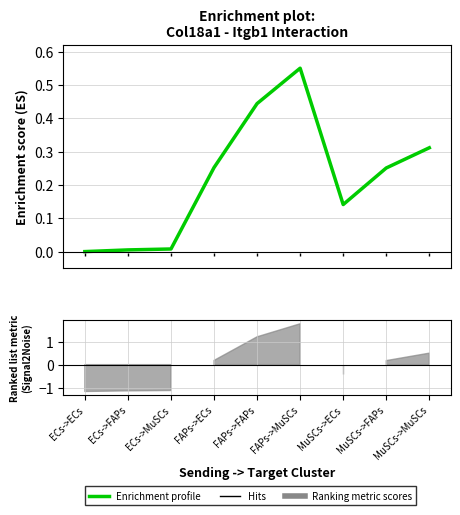

What is the label of the 1st point from the left?

ECs->ECs